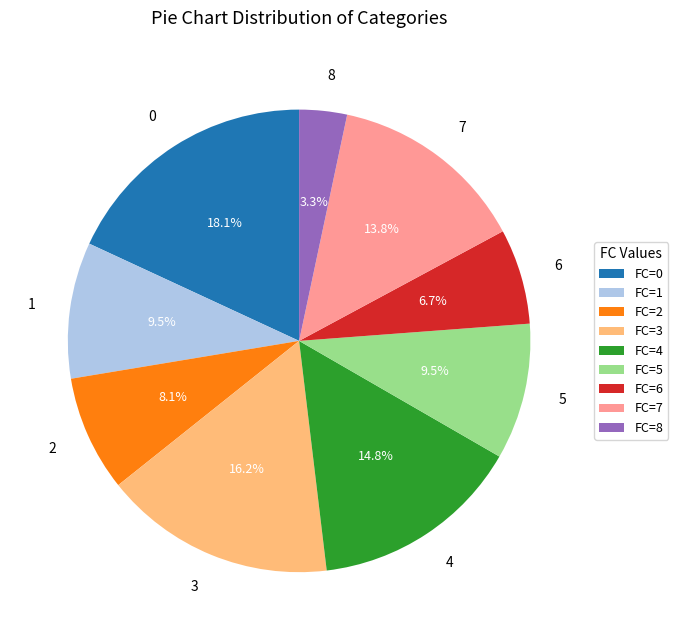

What is the ratio of the value at 5 to the value at 0?

0.5